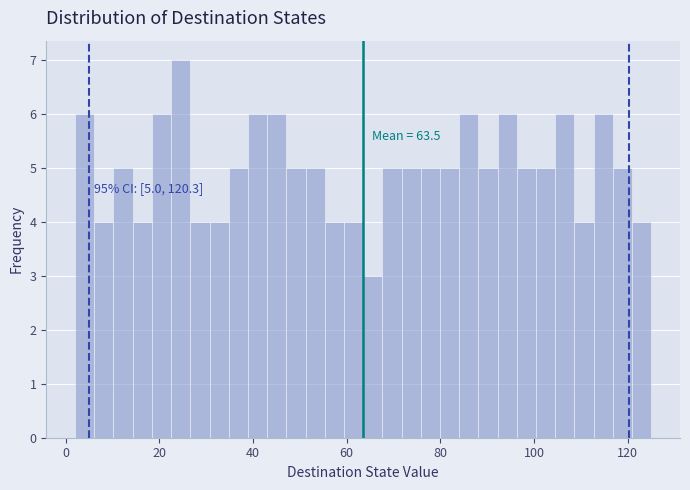

Read against the x-axis, roughly where is the centre of the tallest bar?

24